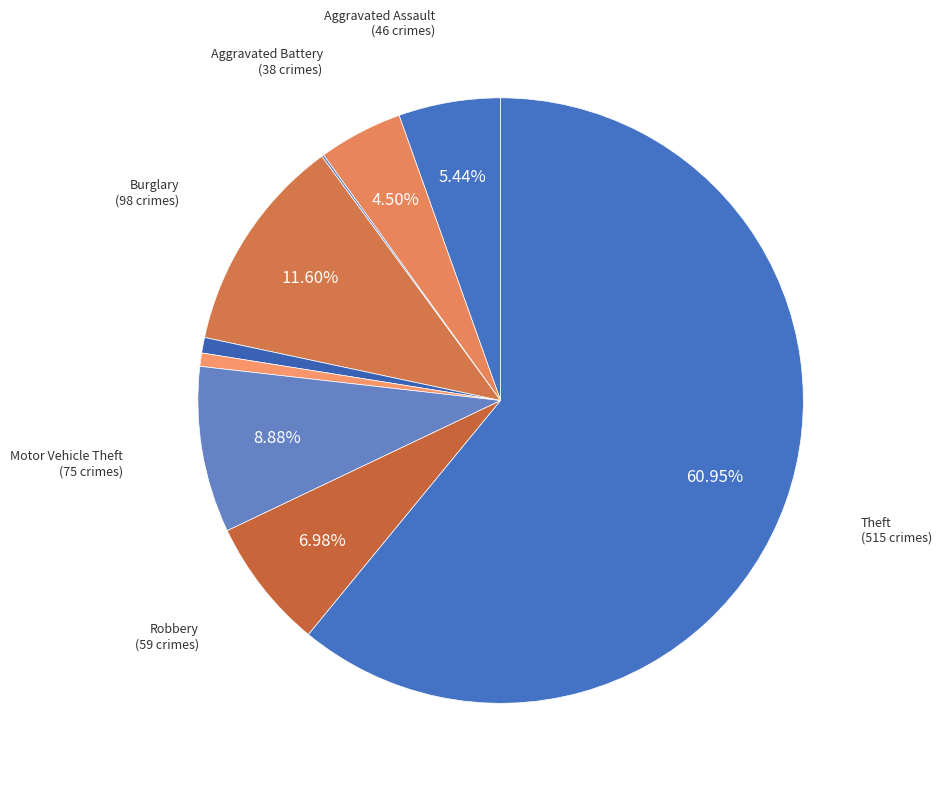

To the nearest percent, what is the difference between the largest and smallest slice percentages?

61%